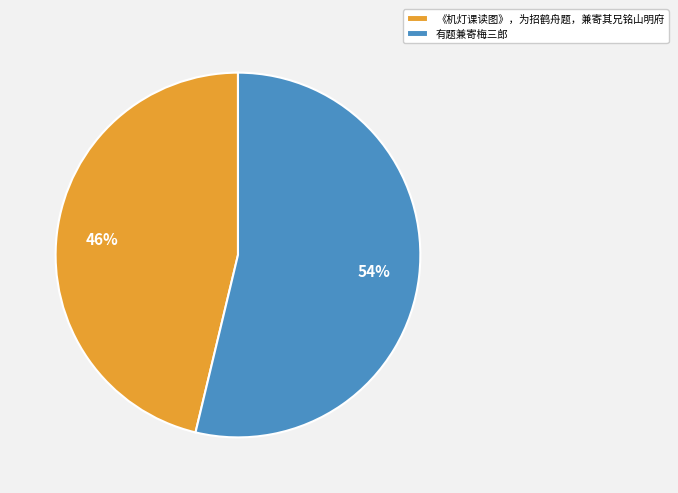

To the nearest percent, what is the average slice percentage?

50%